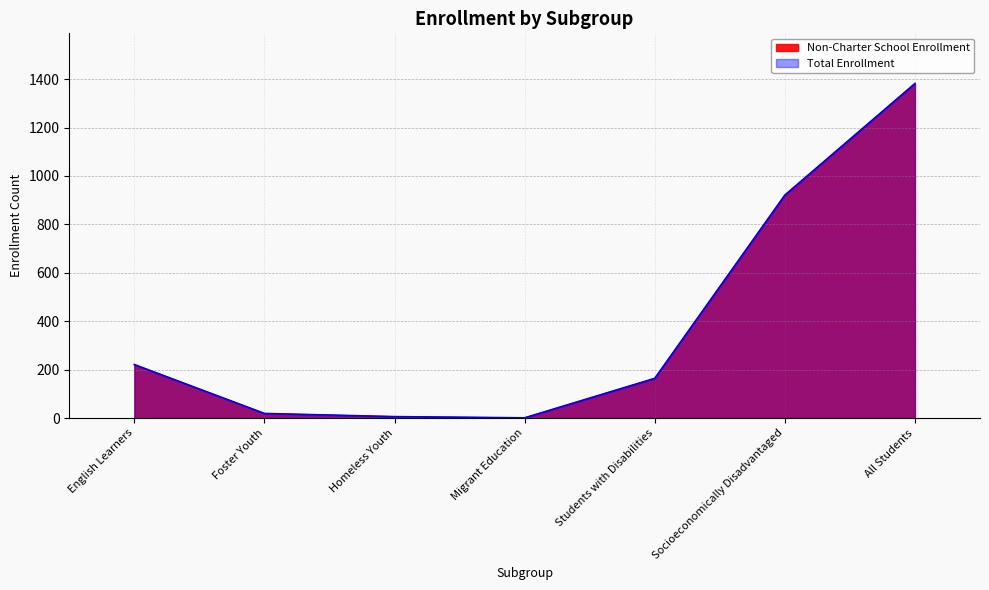

Reading right to left, what are all the values shown in this chart?

Non-Charter School Enrollment: All Students=1382	Socioeconomically Disadvantaged=921	Students with Disabilities=164	Migrant Education=1	Homeless Youth=6	Foster Youth=19	English Learners=221
Total Enrollment: All Students=1382	Socioeconomically Disadvantaged=921	Students with Disabilities=164	Migrant Education=1	Homeless Youth=6	Foster Youth=19	English Learners=221